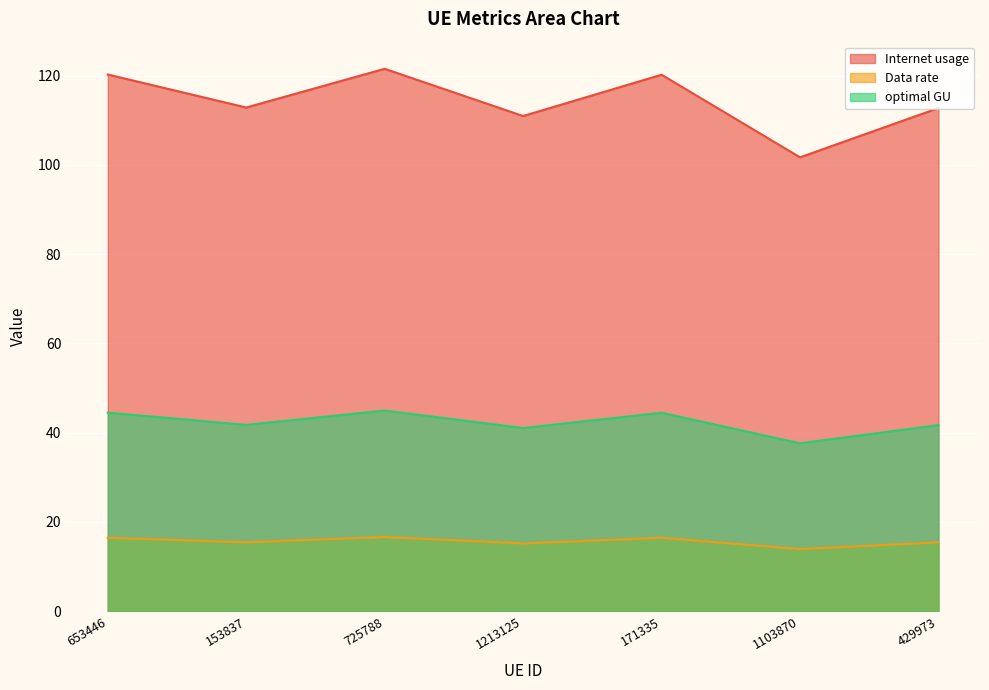

At which label does Data rate reach its minimum?

1103870